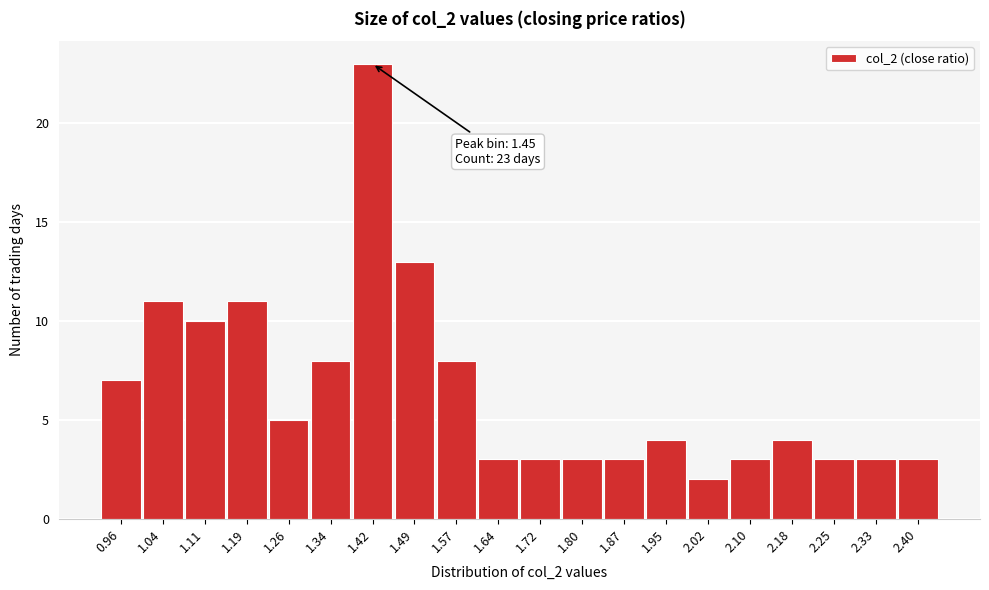

Reading left to right, transcribe all the data shown in this chart.

7	11	10	11	5	8	23	13	8	3	3	3	3	4	2	3	4	3	3	3